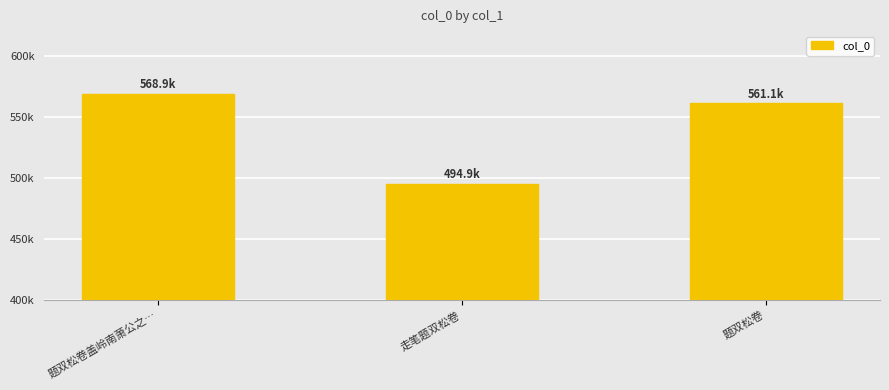

What is the difference between the values at 题双松卷 and 走笔题双松卷?

66197